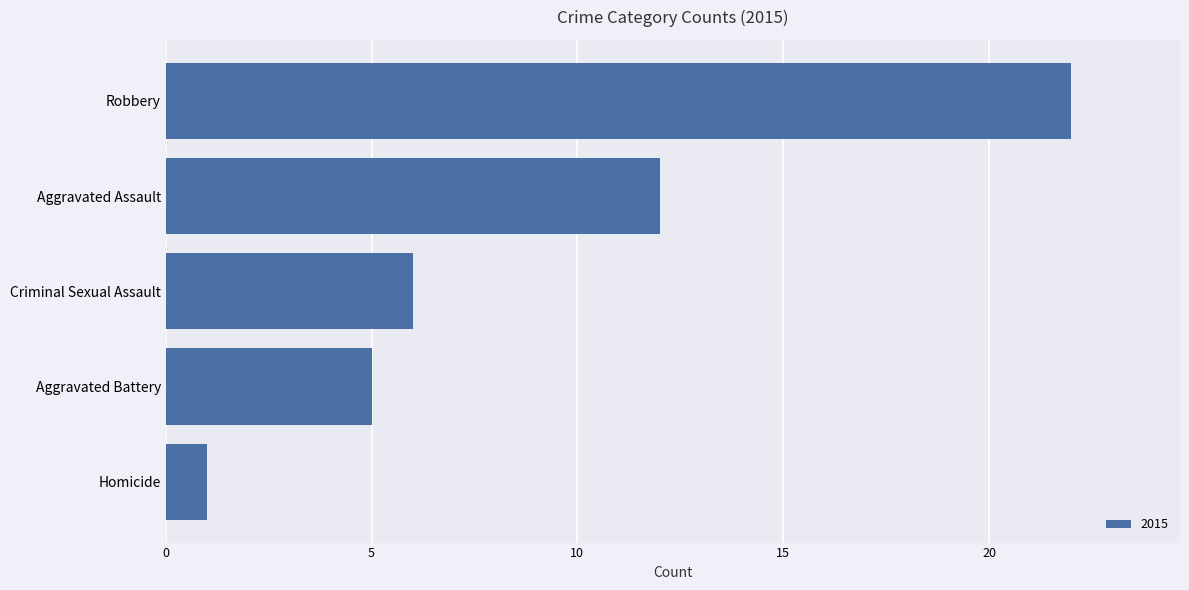

Are the bars horizontal?

Yes